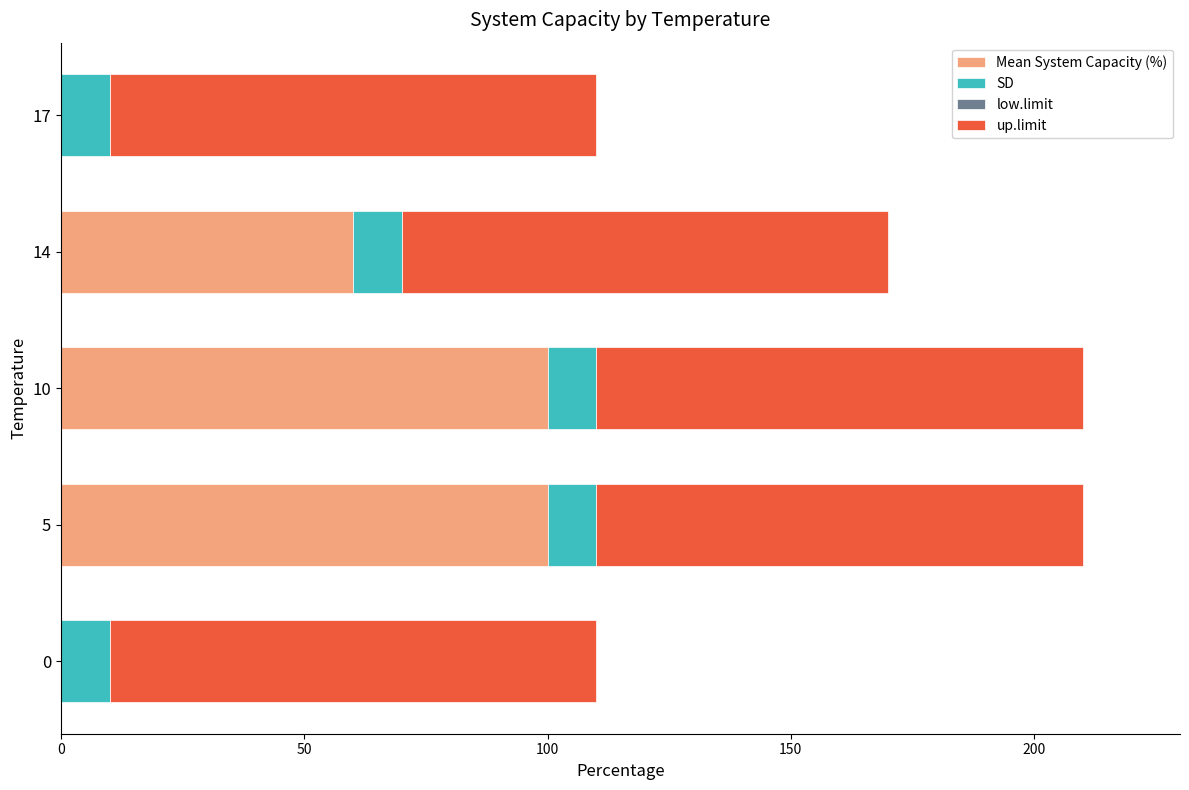

What is the total value across all series at 17?

110